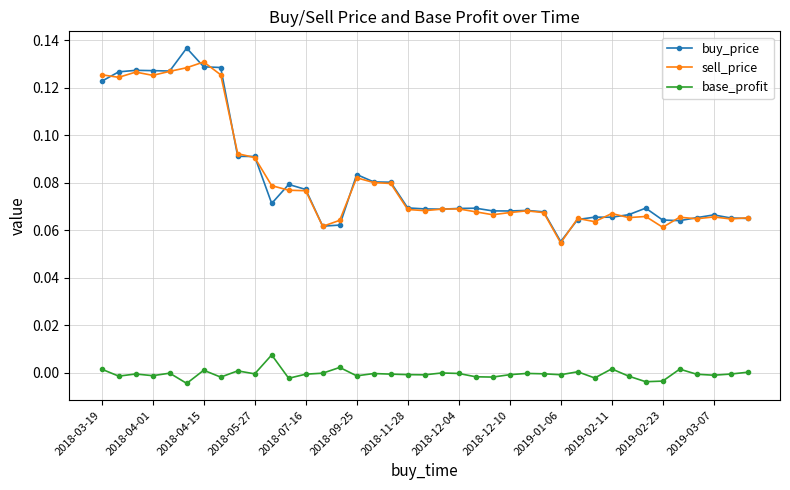

True or false: buy_price and base_profit intersect in this chart.

False